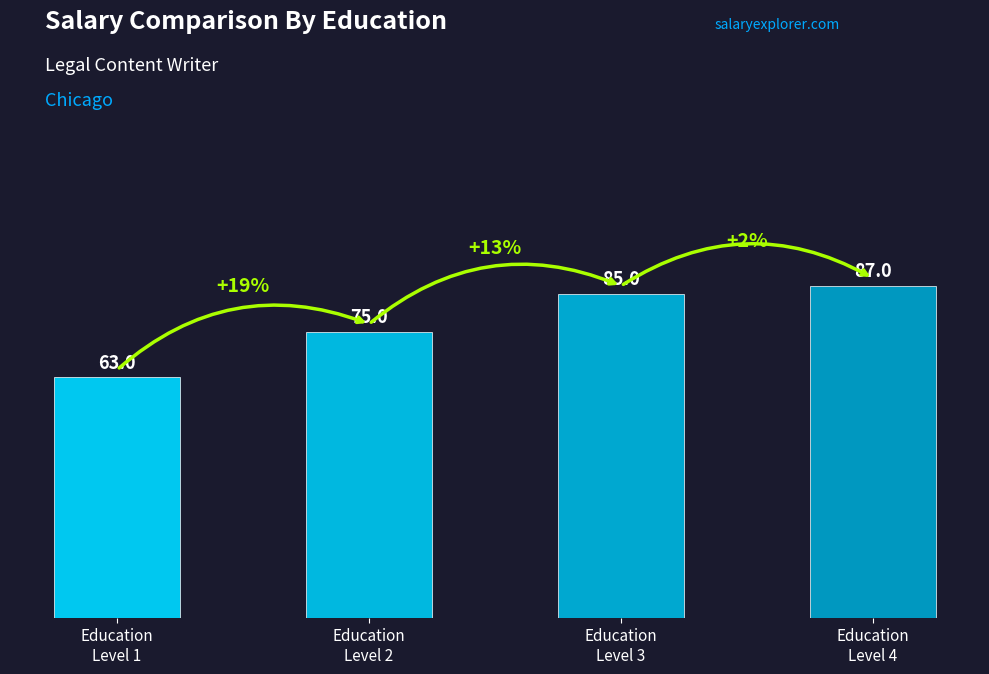

Reading left to right, extract all data points from this chart.

63	75	85	87